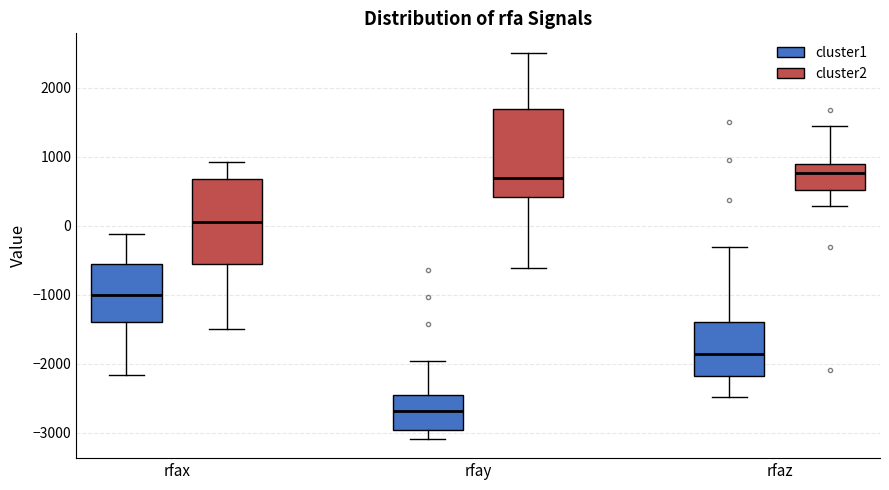

Reading left to right, transcribe this box plot: for each box, give where its median line is, the range the box spans, and where its two whiskers end, as read against the y-axis. The values are not printed on the chart, so give them approximately, as read against the axis.

rfax (cluster1): median -1000, box -1400 to -500, whiskers -2200 to -100
rfax (cluster2): median 100, box -600 to 700, whiskers -1500 to 900
rfay (cluster1): median -2700, box -3000 to -2500, whiskers -3100 to -2000
rfay (cluster2): median 700, box 400 to 1700, whiskers -600 to 2500
rfaz (cluster1): median -1900, box -2200 to -1400, whiskers -2500 to -300
rfaz (cluster2): median 800, box 500 to 900, whiskers 300 to 1400